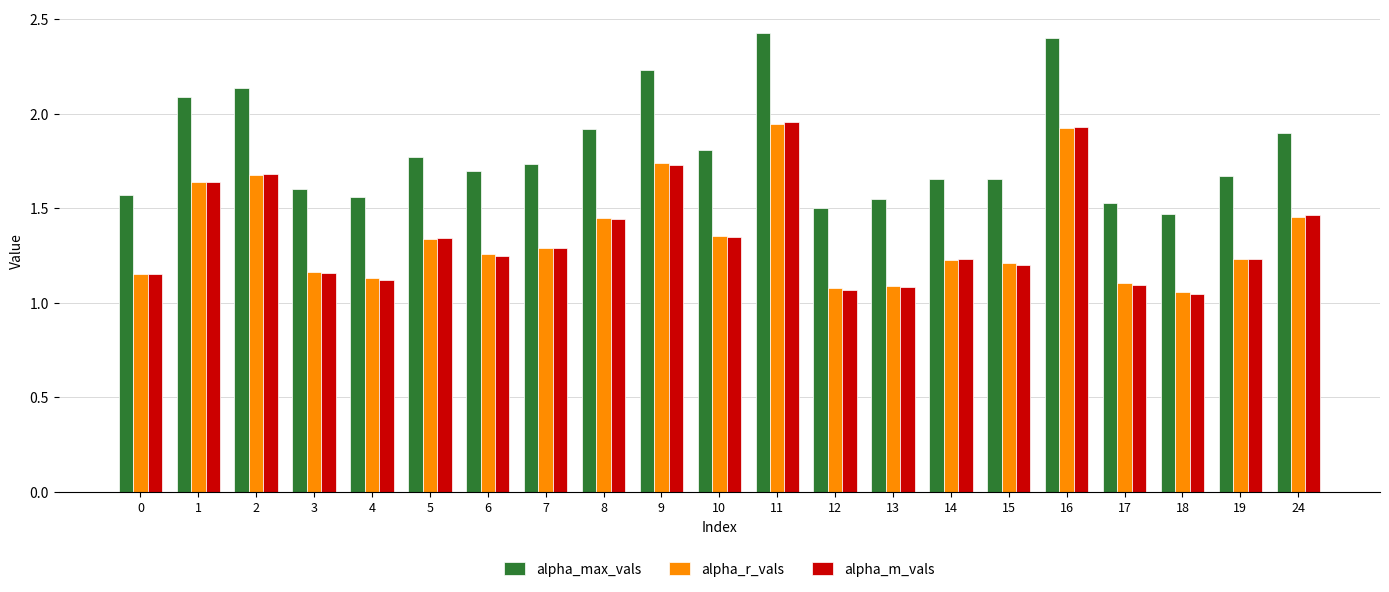

What is the difference between the highest and lowest values at 12?

0.4